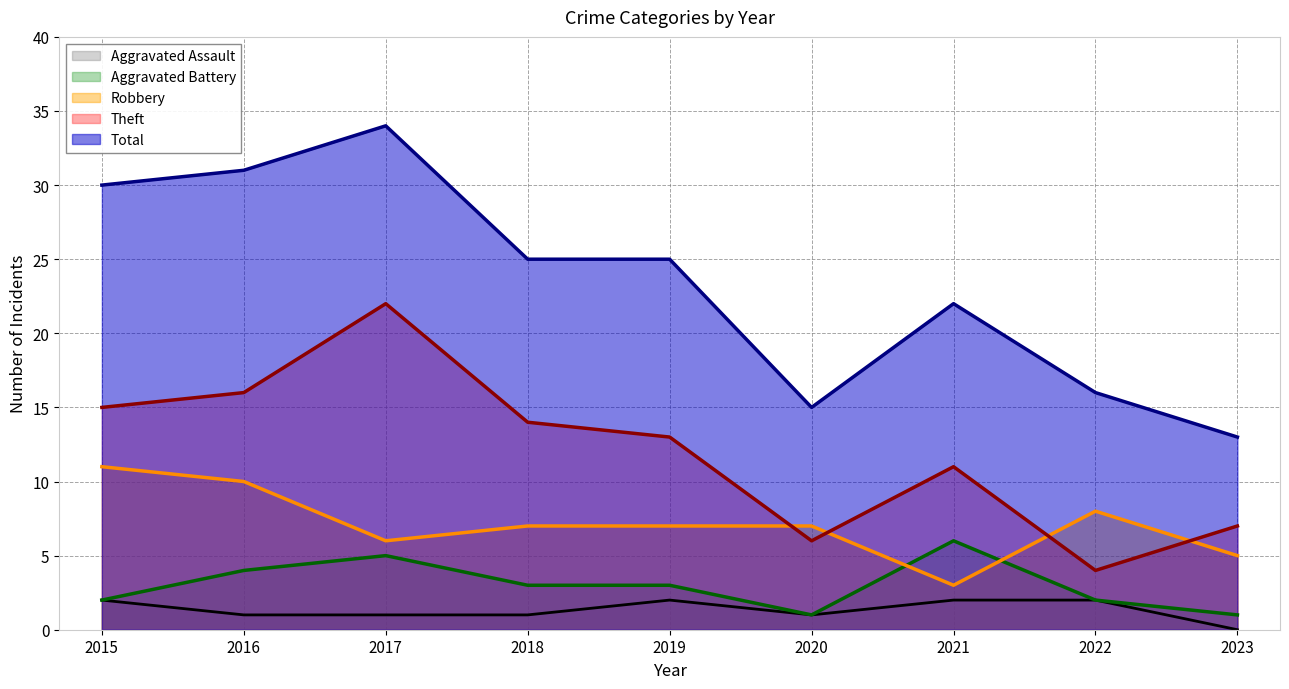

How many interior local peaks does the Robbery series have?

1